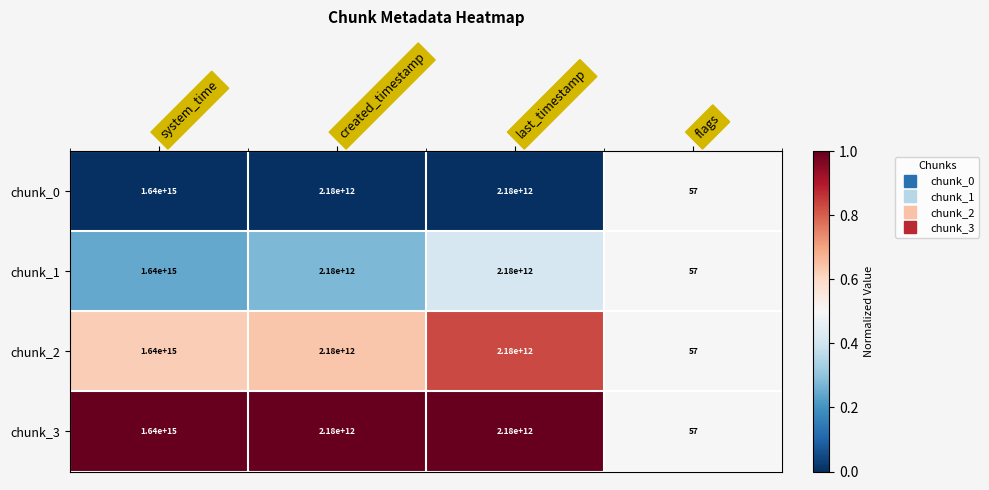

How many data points does each series have?

4